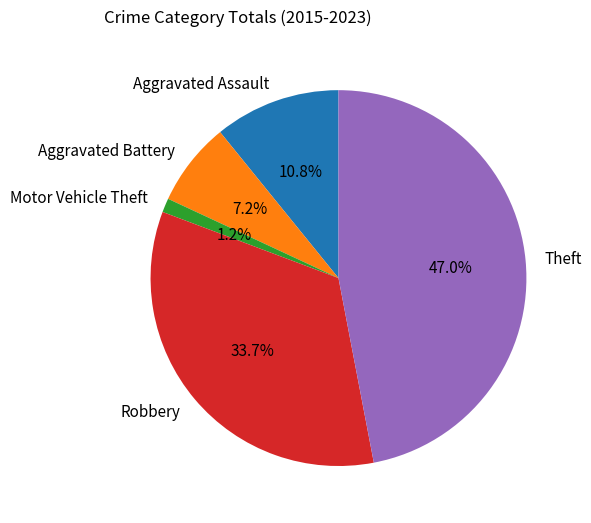

Is there a majority slice in this chart?

No